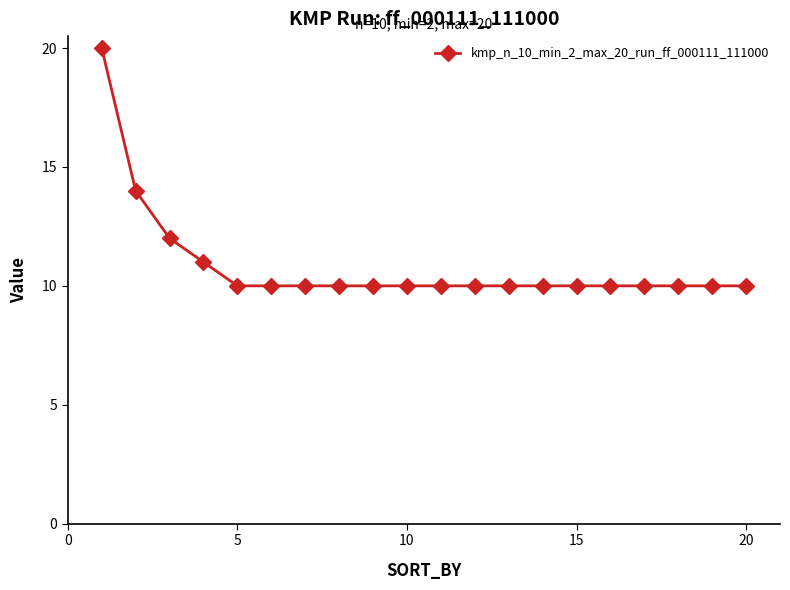

What is the difference between the maximum and minimum values?

10